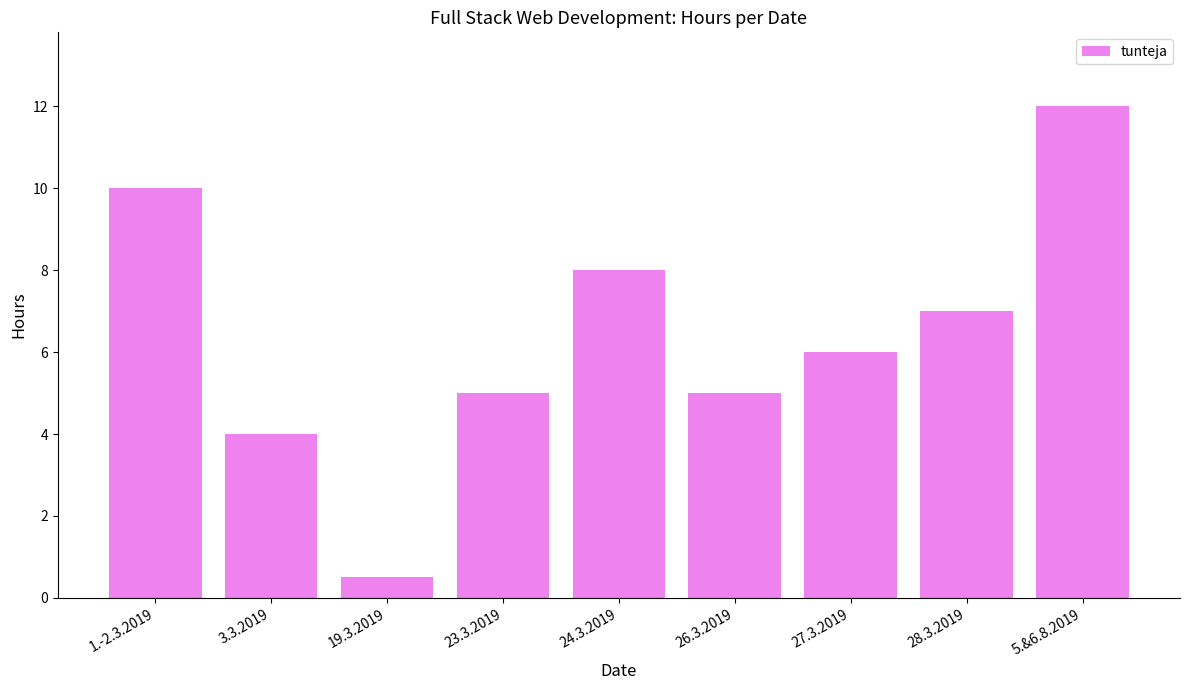

What is the sum of all values?

57.5